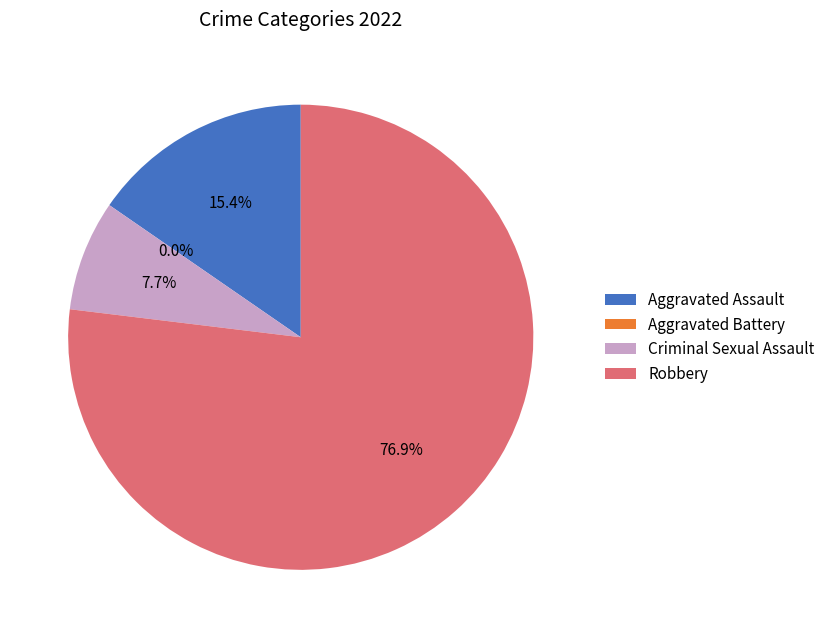

Combined, what portion of the pie is Robbery and Criminal Sexual Assault?

84.6%